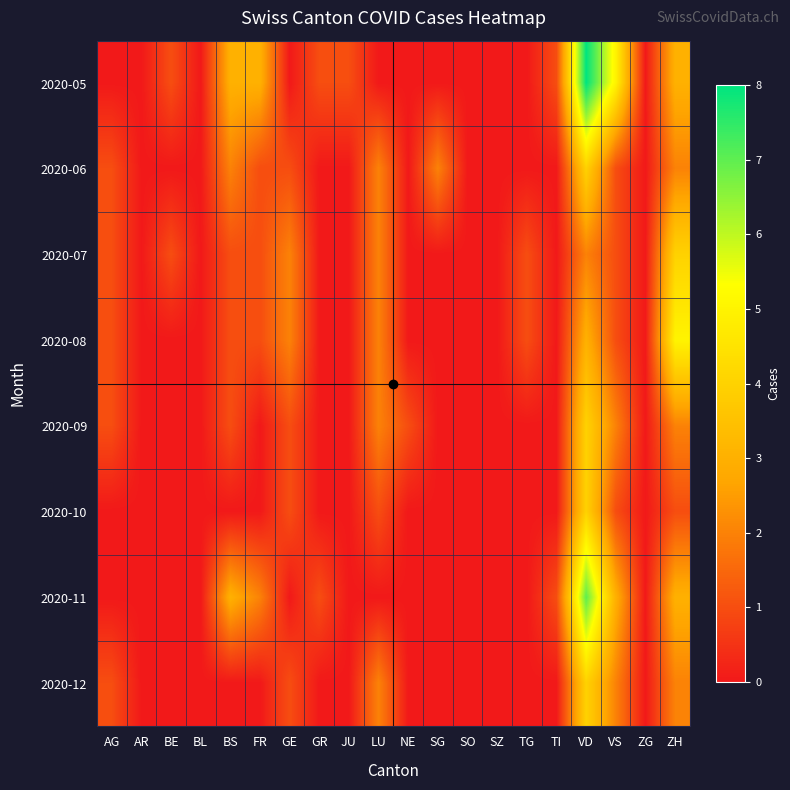

Reading left to right, what are all the values shown in this chart?

2020-05: AG=0	AR=0	BE=1	BL=0	BS=3	FR=3	GE=0	GR=1	JU=1	LU=0	NE=0	SG=0	SO=0	SZ=0	TG=0	TI=1	VD=8	VS=5	ZG=0	ZH=3
2020-06: AG=1	AR=0	BE=0	BL=0	BS=2	FR=1	GE=1	GR=0	JU=0	LU=2	NE=0	SG=2	SO=0	SZ=0	TG=0	TI=0	VD=4	VS=1	ZG=0	ZH=2
2020-07: AG=1	AR=0	BE=1	BL=0	BS=1	FR=1	GE=2	GR=0	JU=0	LU=2	NE=0	SG=0	SO=0	SZ=0	TG=1	TI=0	VD=2	VS=1	ZG=0	ZH=4
2020-08: AG=1	AR=0	BE=0	BL=0	BS=1	FR=1	GE=2	GR=0	JU=0	LU=2	NE=0	SG=0	SO=0	SZ=0	TG=1	TI=0	VD=3	VS=1	ZG=0	ZH=5
2020-09: AG=1	AR=0	BE=0	BL=0	BS=1	FR=0	GE=1	GR=0	JU=0	LU=2	NE=1	SG=0	SO=0	SZ=0	TG=0	TI=0	VD=4	VS=2	ZG=0	ZH=2
2020-10: AG=0	AR=0	BE=0	BL=0	BS=0	FR=0	GE=1	GR=0	JU=0	LU=1	NE=0	SG=0	SO=0	SZ=0	TG=0	TI=0	VD=4	VS=1	ZG=0	ZH=1
2020-11: AG=0	AR=0	BE=0	BL=0	BS=3	FR=2	GE=0	GR=1	JU=0	LU=0	NE=0	SG=0	SO=0	SZ=0	TG=0	TI=1	VD=7	VS=3	ZG=0	ZH=3
2020-12: AG=1	AR=0	BE=0	BL=0	BS=0	FR=0	GE=1	GR=0	JU=0	LU=2	NE=0	SG=0	SO=0	SZ=0	TG=0	TI=0	VD=4	VS=2	ZG=0	ZH=2